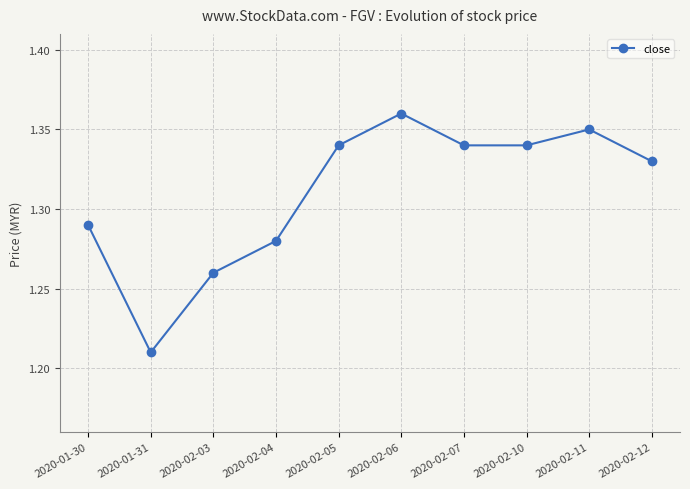

What is the label of the 10th point from the right?

2020-01-30